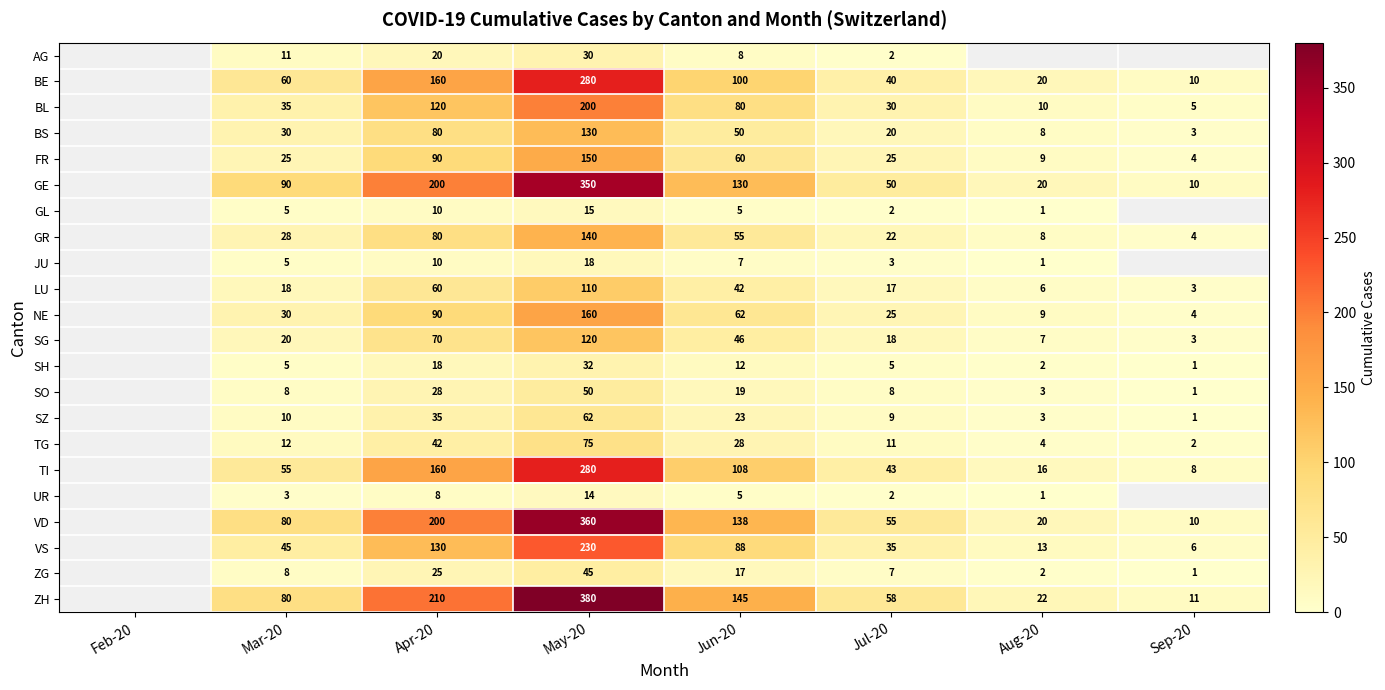

The value of SG at May-20 is 120. True or false?

True